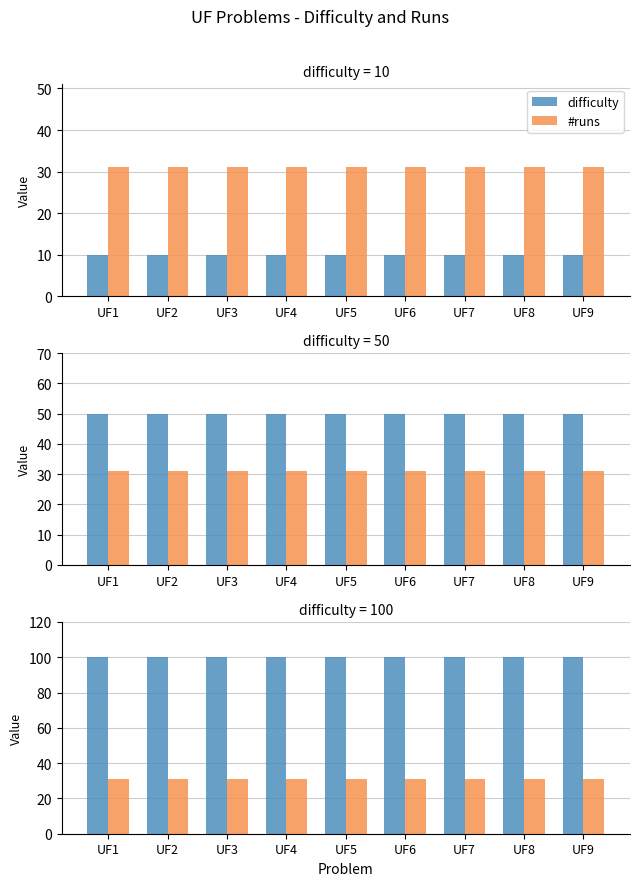

Reading right to left, extract all data points from this chart.

difficulty: UF9=100	UF8=100	UF7=100	UF6=100	UF5=100	UF4=100	UF3=100	UF2=100	UF1=100
#runs: UF9=31	UF8=31	UF7=31	UF6=31	UF5=31	UF4=31	UF3=31	UF2=31	UF1=31